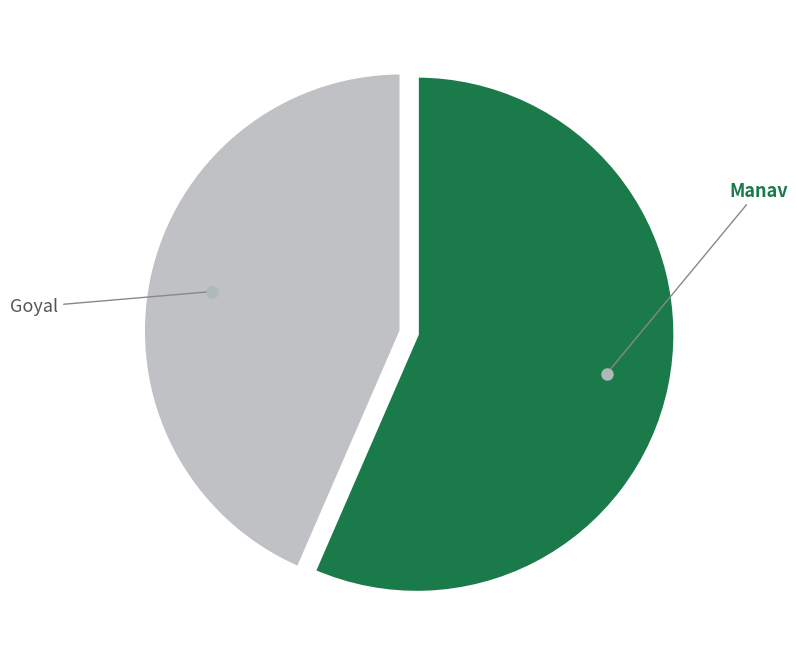

Count the number of slices in the pie.

2